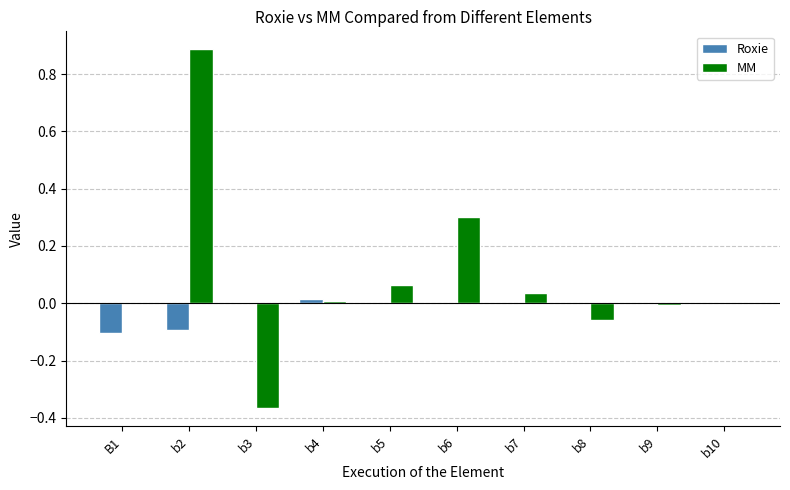

At which category is the sum across all series the highest?

b2